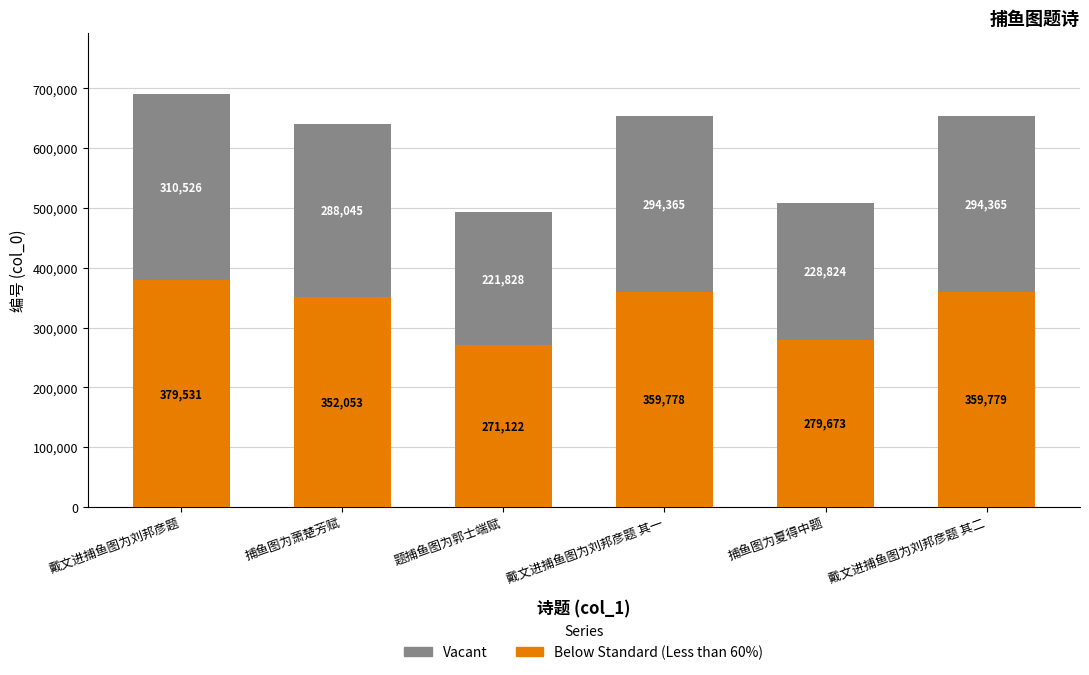

What is the sum of all Below Standard (Less than 60%) values?

2001936